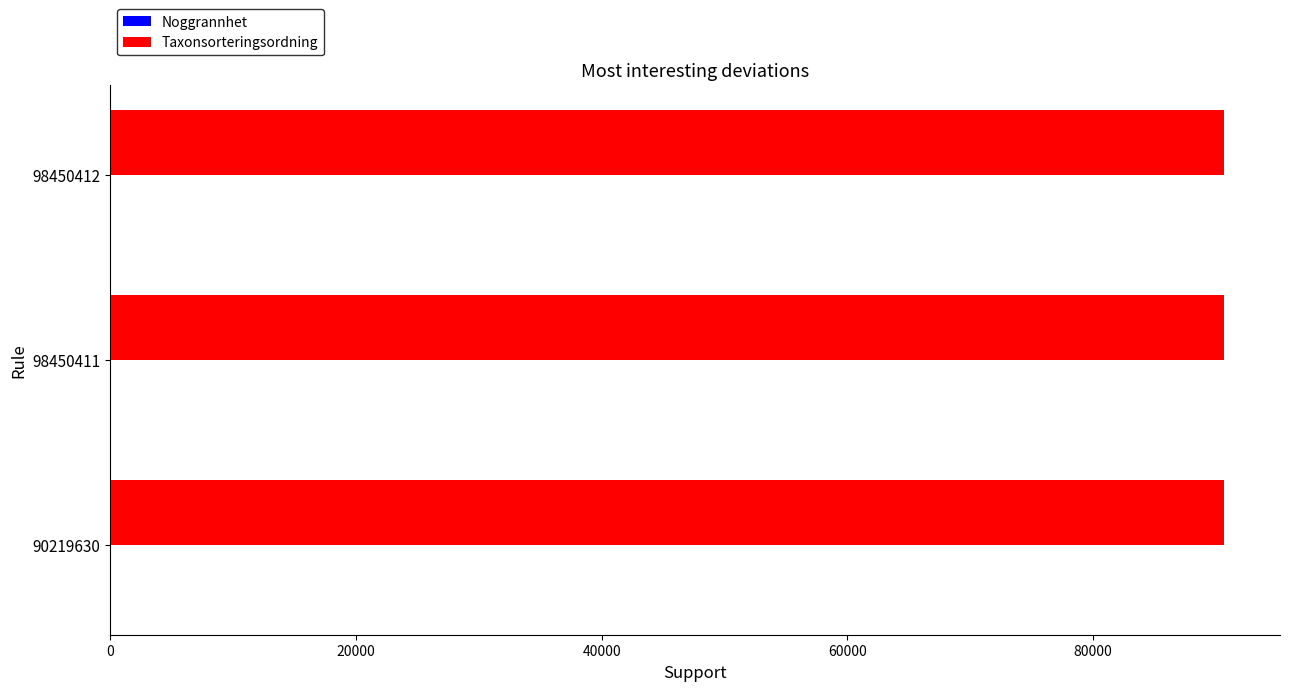

Which series has the largest total across all categories?

Taxonsorteringsordning